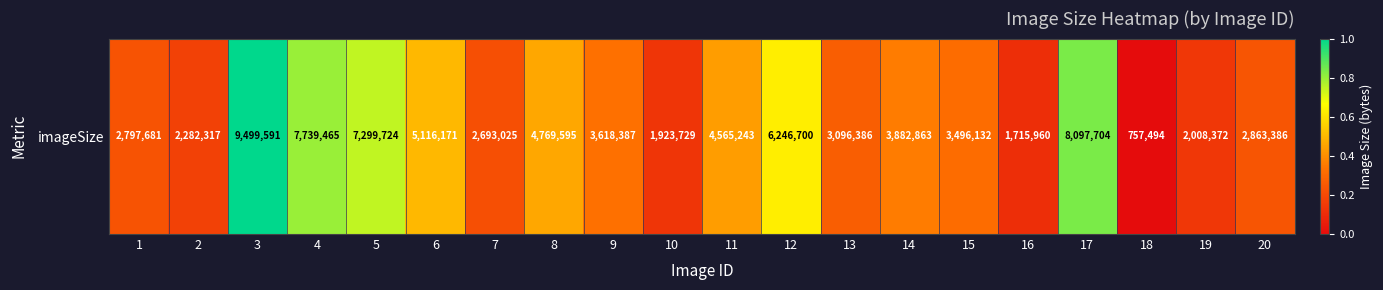

Reading left to right, extract all data points from this chart.

1=0.2	2=0.2	3=1.0	4=0.8	5=0.7	6=0.5	7=0.2	8=0.5	9=0.3	10=0.1	11=0.4	12=0.6	13=0.3	14=0.4	15=0.3	16=0.1	17=0.8	18=0.0	19=0.1	20=0.2